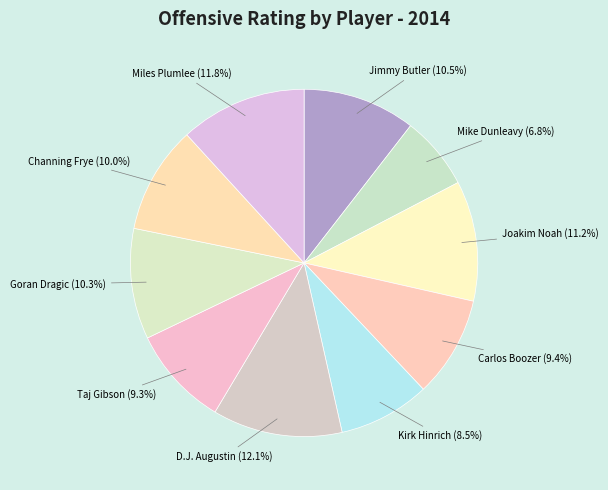

What is the smallest slice in the pie chart?

Mike Dunleavy (6.8%)